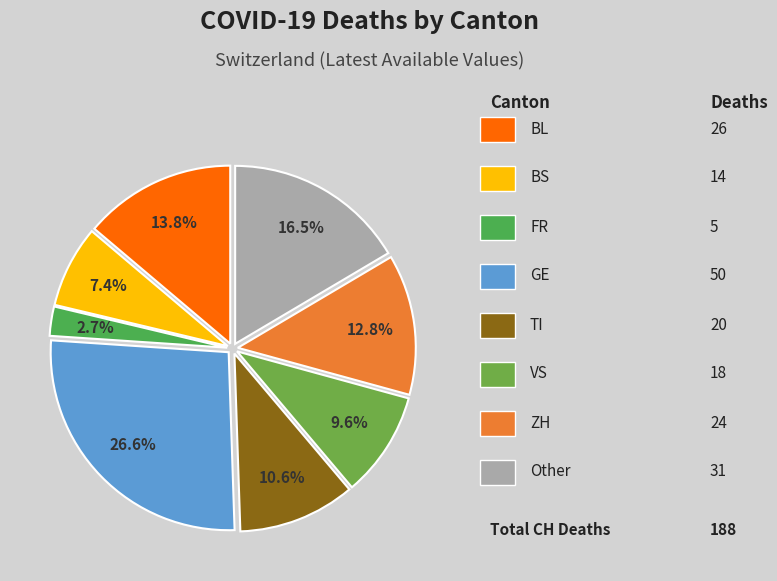

Count the number of slices in the pie.

8